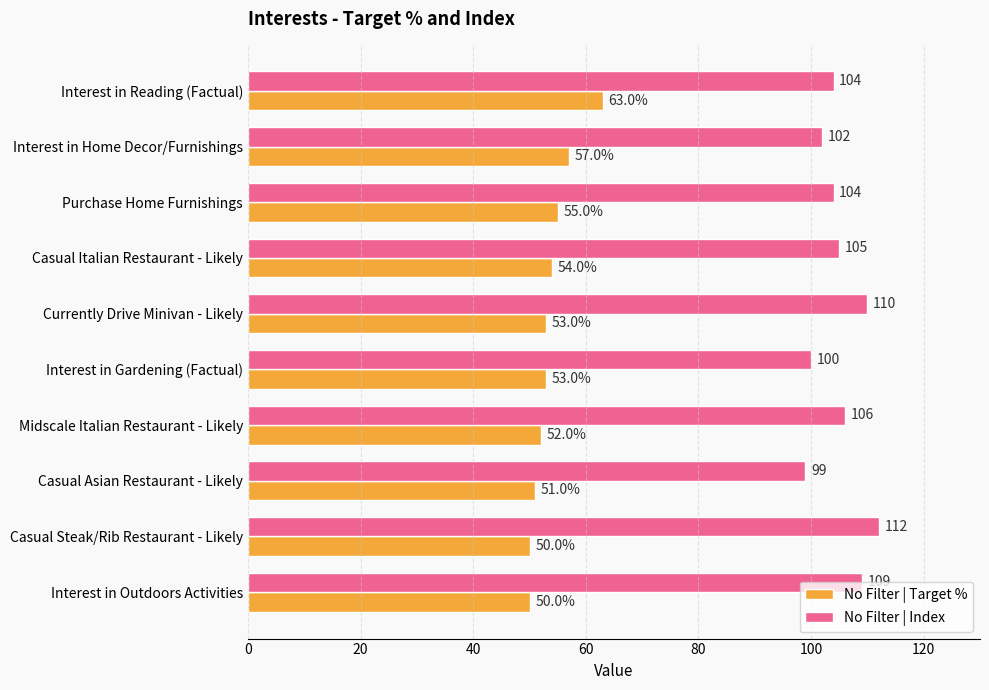

List the series in order of their peak value, lowest first.

No Filter | Target %, No Filter | Index